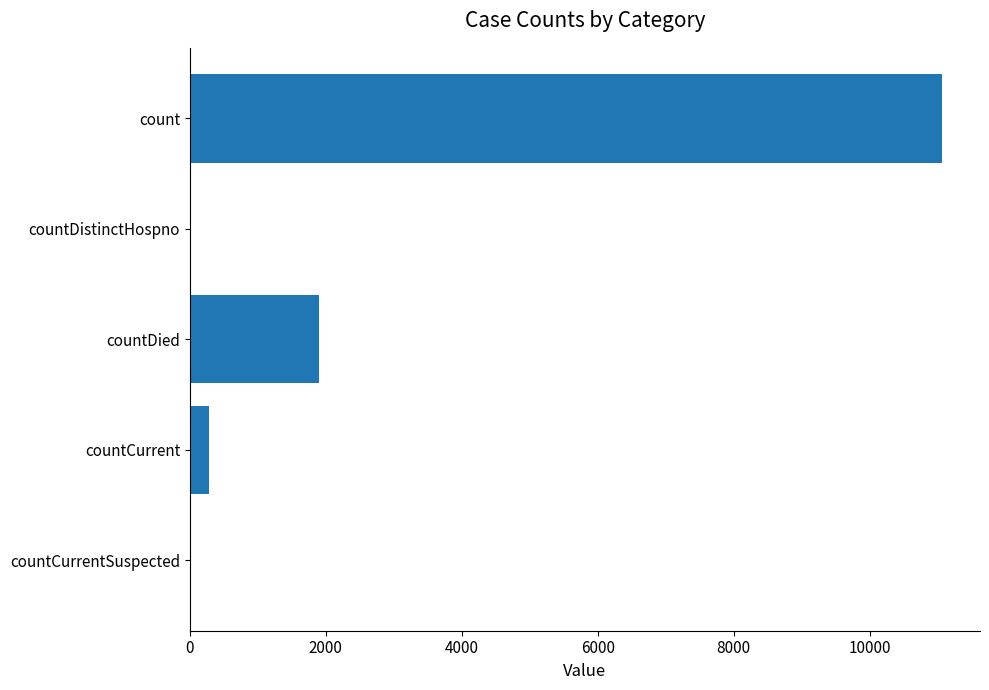

The chart shows a value of 11071 at count. True or false?

True